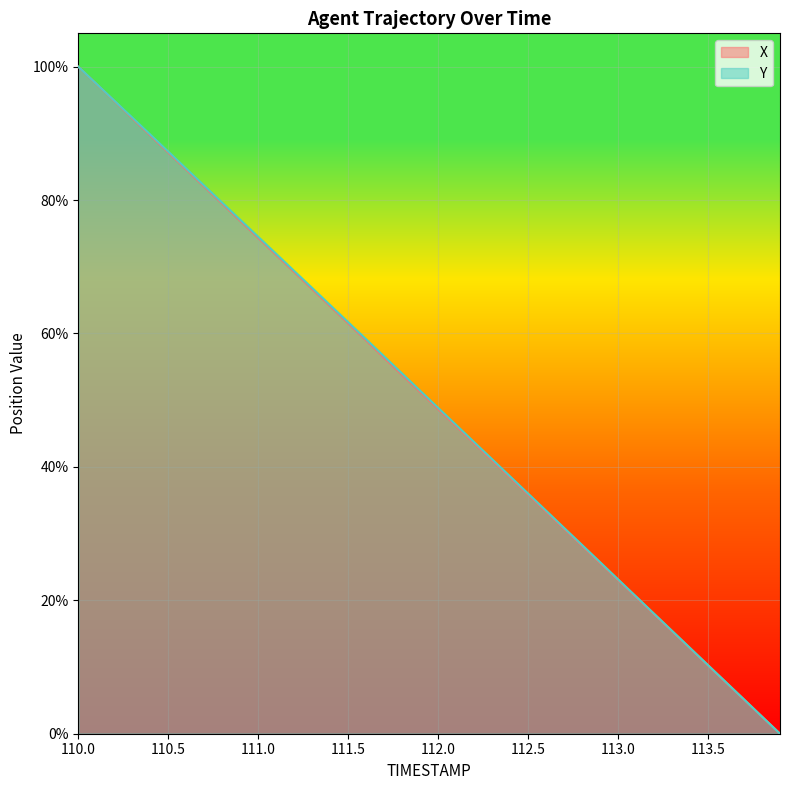

Which series has the largest total across all categories?

Y